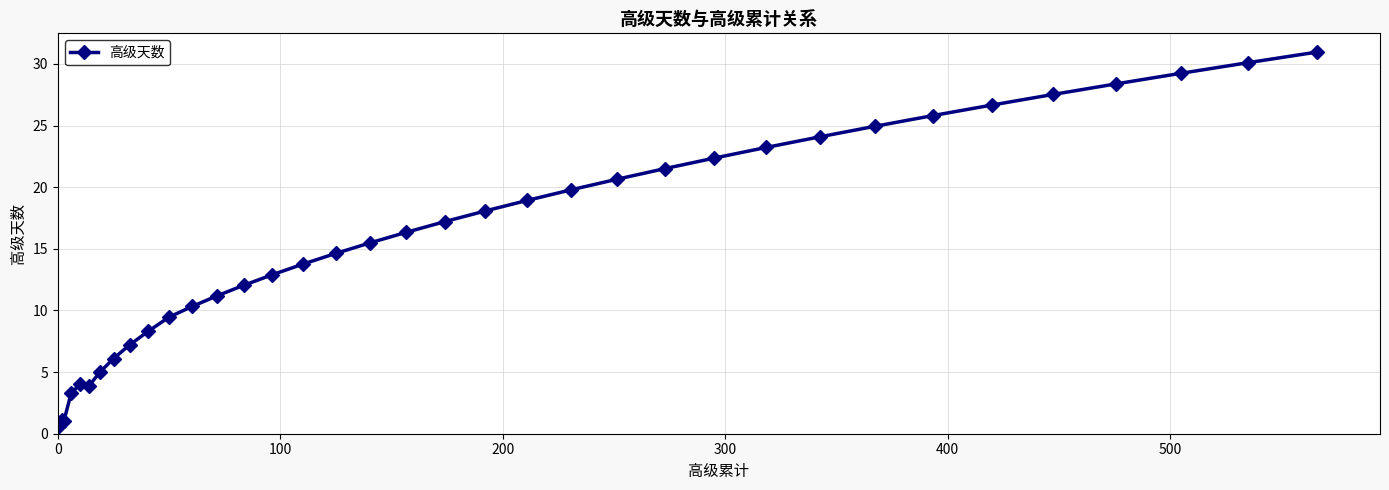

What is the maximum value shown in the chart?

31.0